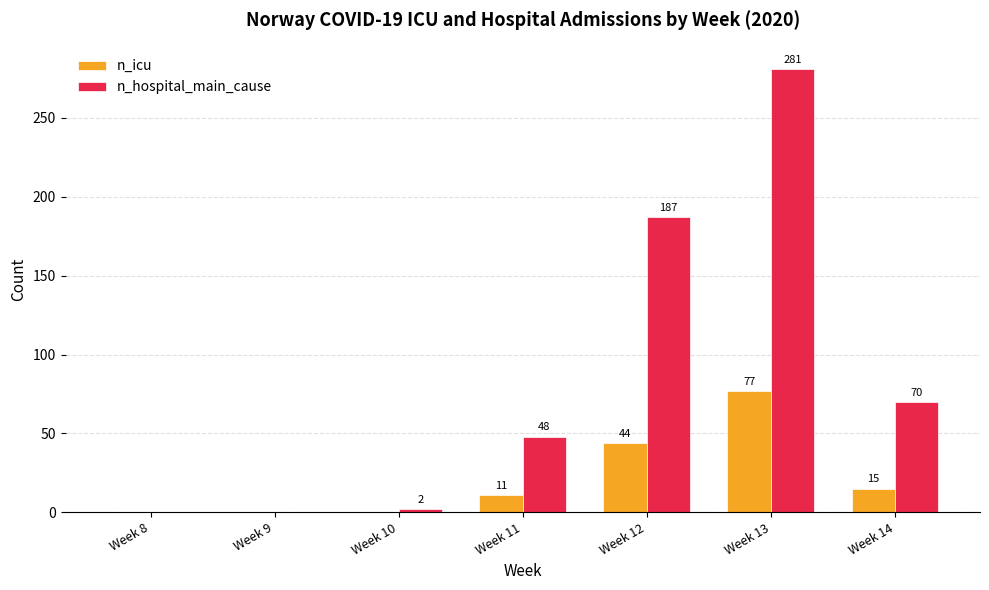

Which series has the largest total across all categories?

n_hospital_main_cause